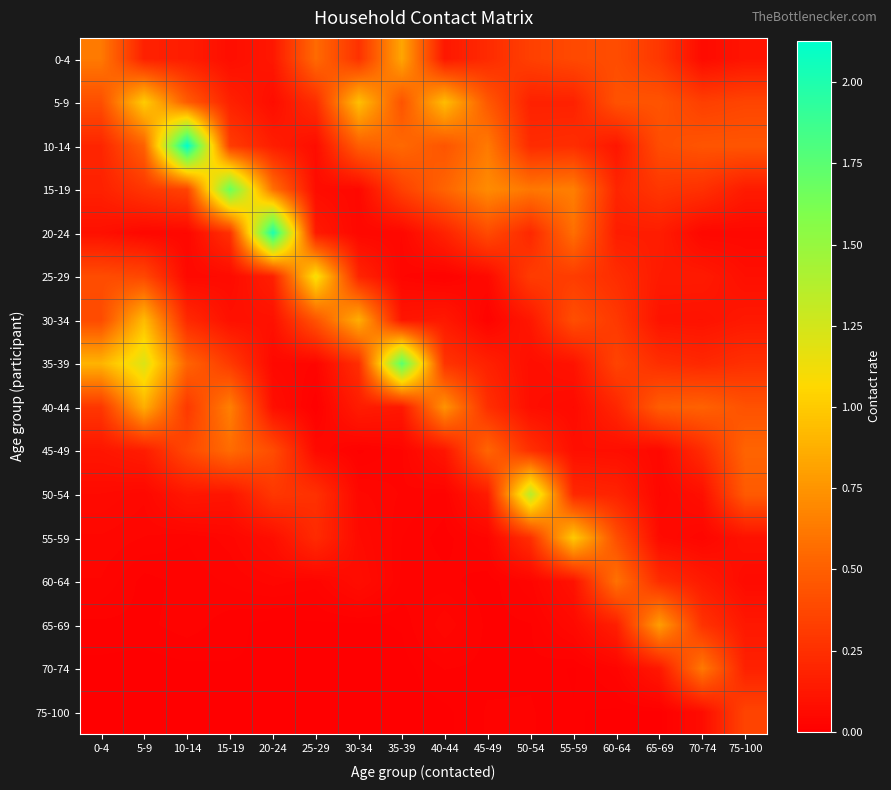

Rank the series by their maximum value, from lowest to highest.

75-100, 45-49, 60-64, 70-74, 65-69, 0-4, 40-44, 30-34, 55-59, 5-9, 25-29, 50-54, 15-19, 35-39, 20-24, 10-14